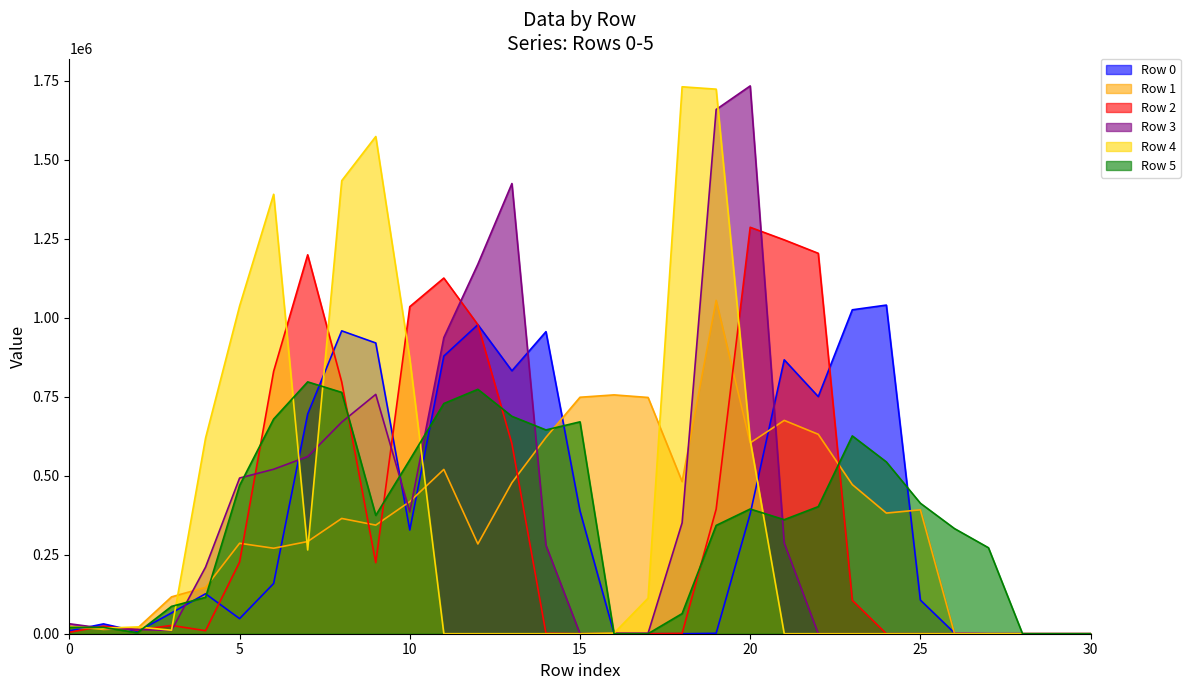

Is the value of Row 5 at 28 greater than the value of Row 4 at 7?

No